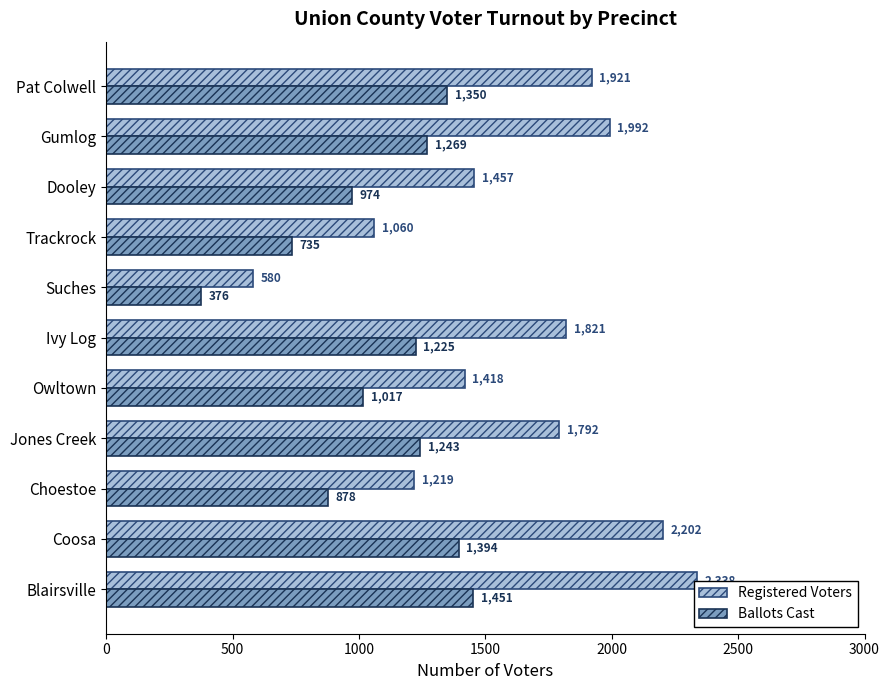

At which category is the sum across all series the highest?

Blairsville